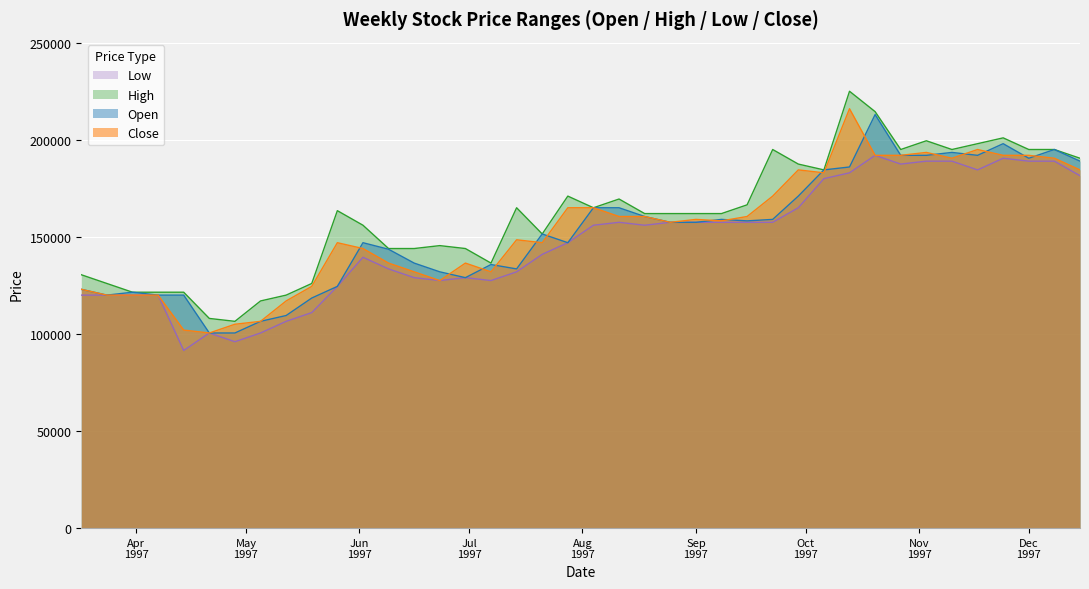

Is the value of High at 1997-03-31 greater than the value of Close at 1997-07-21?

No